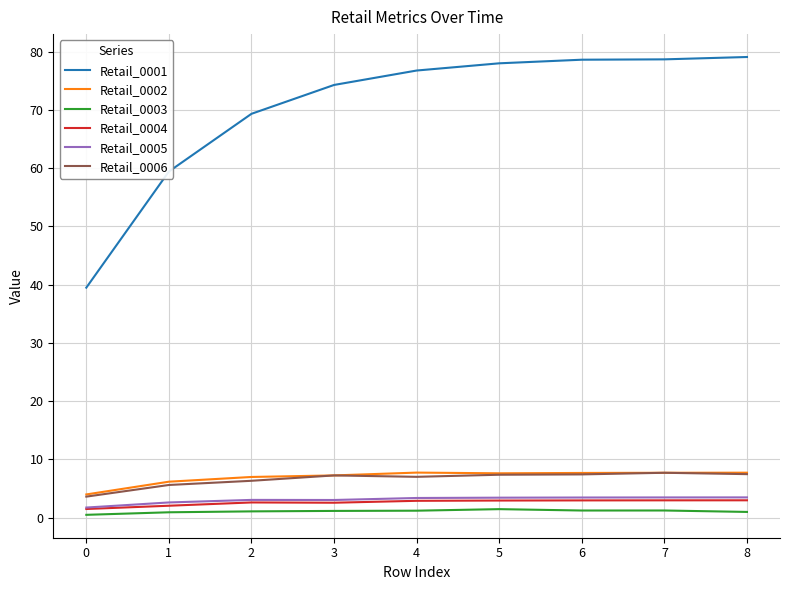

Is the value of Retail_0002 at 3 greater than the value of Retail_0006 at 0?

Yes